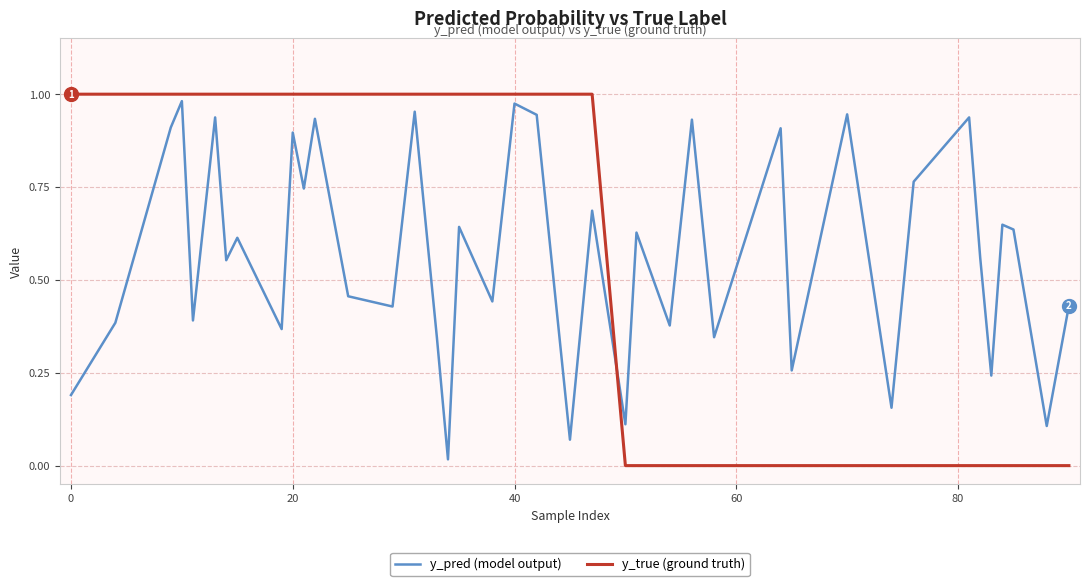

Which series has the widest spread of values?

y_true (ground truth)